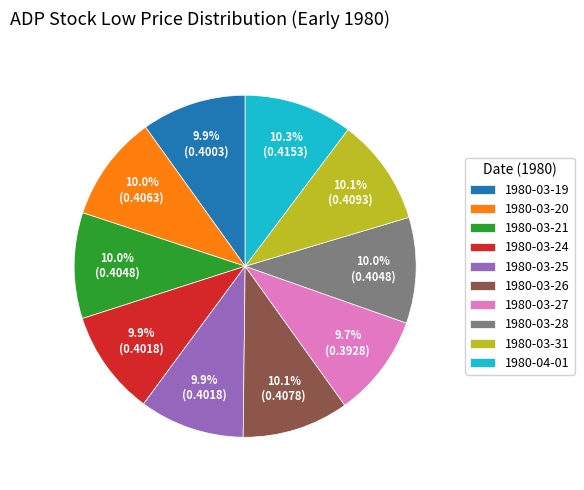

Does 1980-03-21 represent more than half of the total?

No